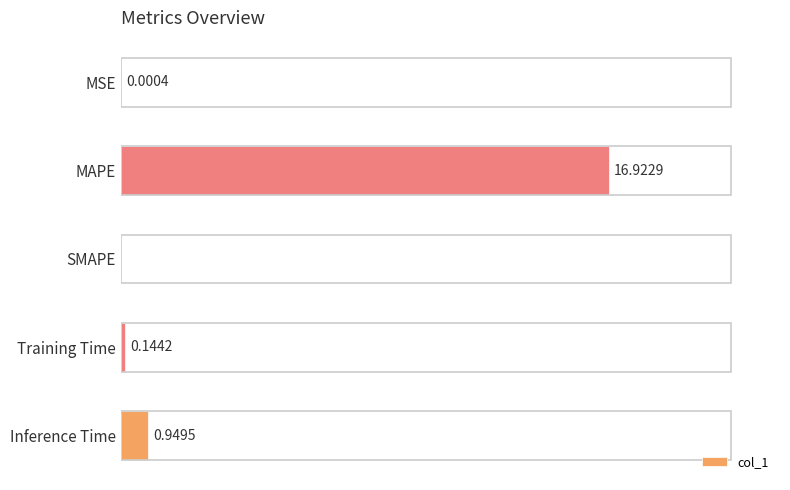

At which label is the value closest to 8?

Inference Time